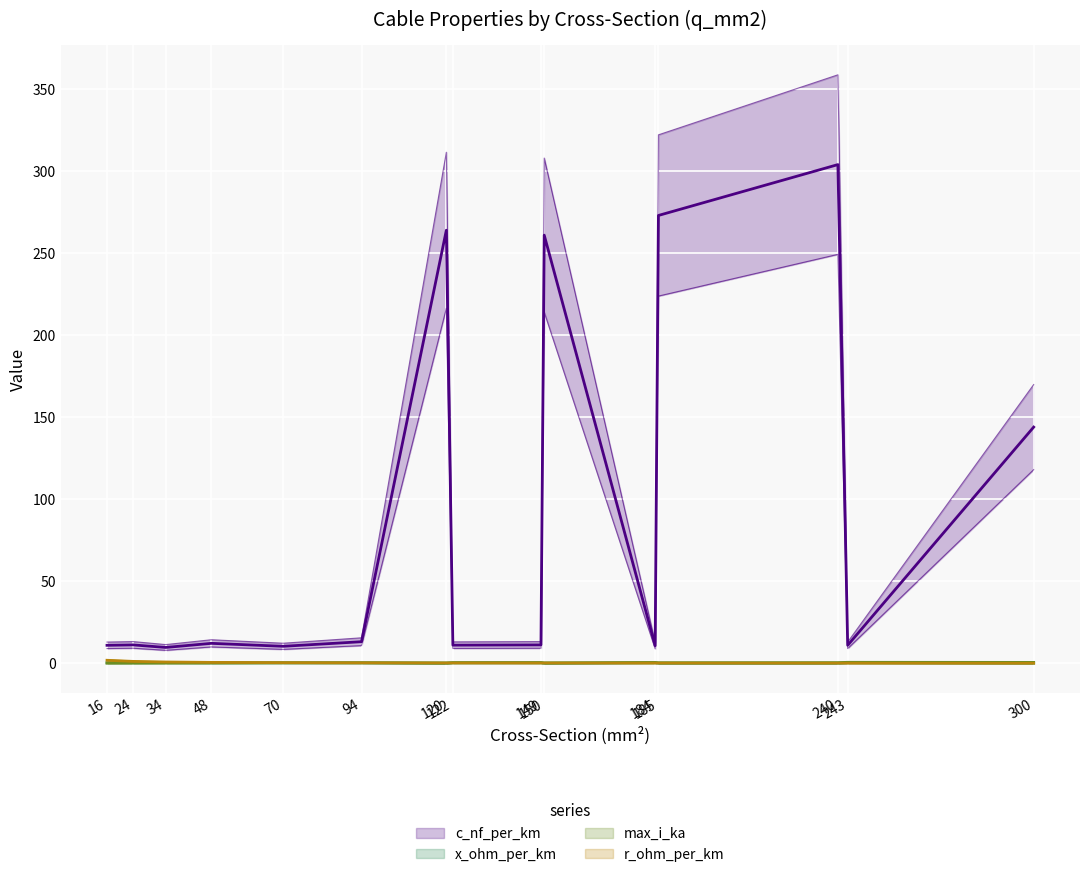

Reading left to right, extract all data points from this chart.

c_nf_per_km: 11.0	11.2	9.7	12.2	10.4	13.2	264.0	11.1	11.2	261.0	10.8	273.0	304.0	11.0	144.0
x_ohm_per_km: 0.3	0.3	0.4	0.3	0.3	0.3	0.1	0.3	0.3	0.1	0.3	0.1	0.1	0.3	0.1
max_i_ka: 0.1	0.1	0.2	0.2	0.3	0.3	0.2	0.4	0.5	0.3	0.5	0.4	0.4	0.6	0.6
r_ohm_per_km: 1.9	1.2	0.8	0.6	0.4	0.3	0.2	0.2	0.2	0.2	0.2	0.2	0.1	0.1	0.1